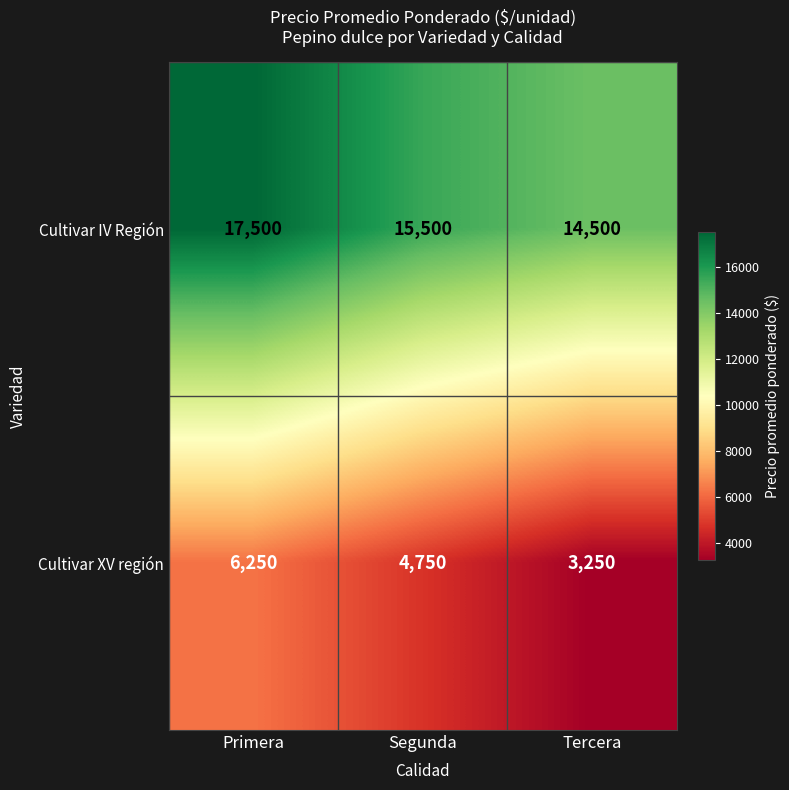

What is the minimum value shown in the chart?

3250